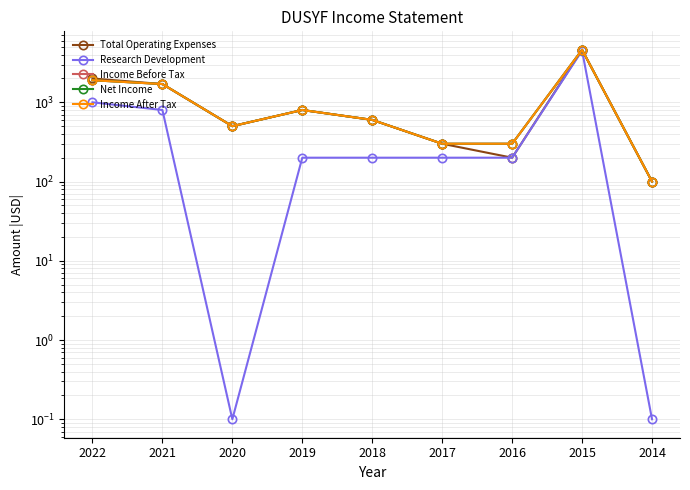

What is the lowest value of the Net Income series?

100.0